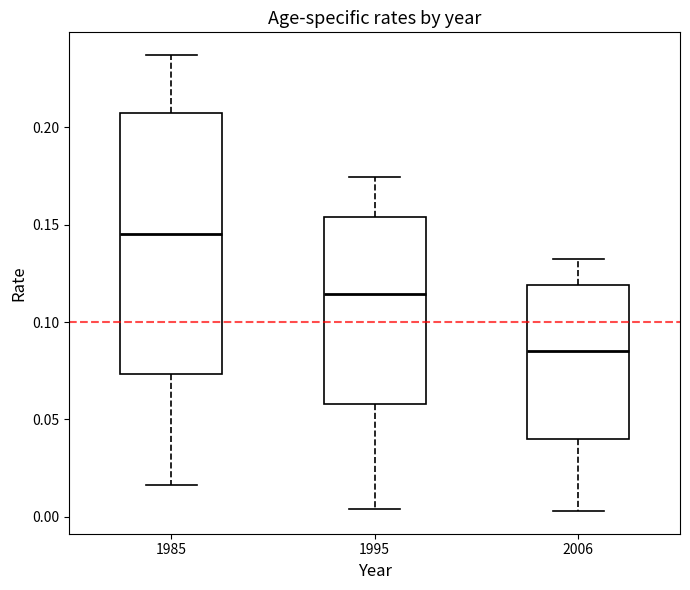

Reading left to right, transcribe this box plot: for each box, give where its median line is, the range the box spans, and where its two whiskers end, as read against the y-axis. The values are not printed on the chart, so give them approximately, as read against the axis.

1985: median 0.145, box 0.075 to 0.205, whiskers 0.015 to 0.235
1995: median 0.115, box 0.060 to 0.155, whiskers 0.005 to 0.175
2006: median 0.085, box 0.040 to 0.120, whiskers 0.005 to 0.130